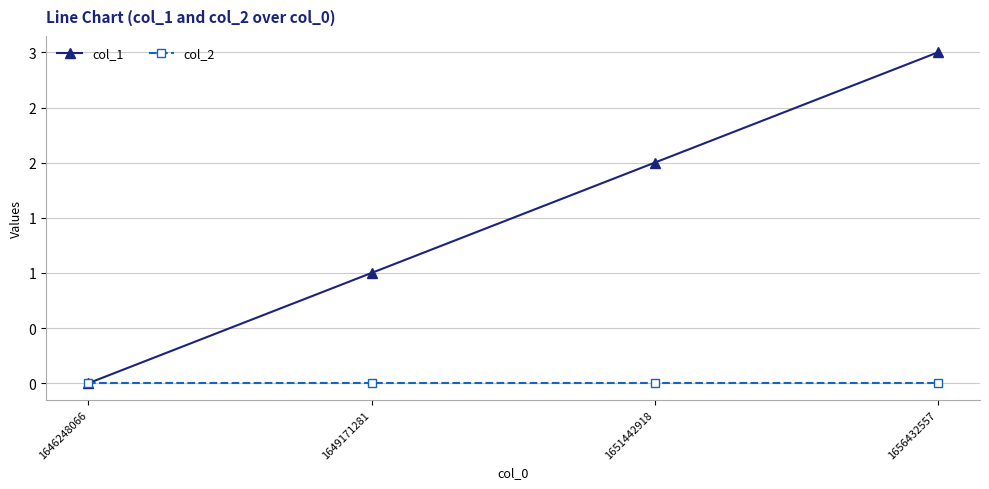

What is the average value of the col_1 series?

2